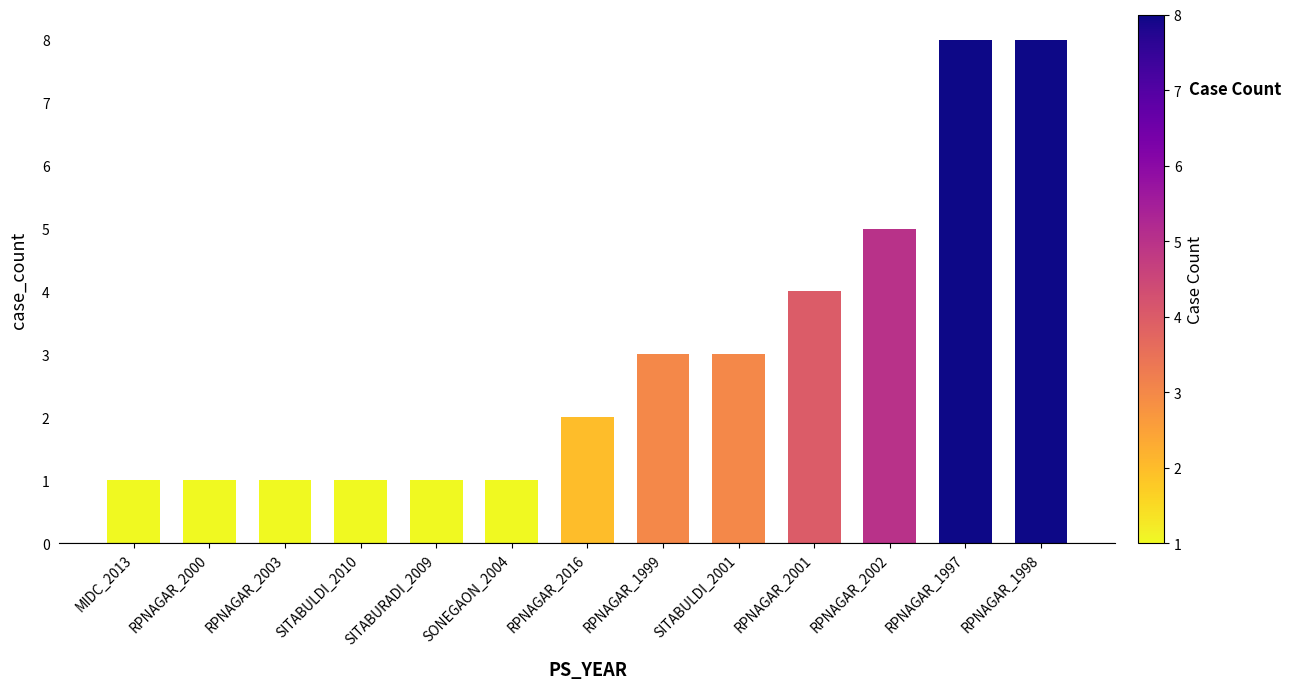

What is the maximum value shown in the chart?

8